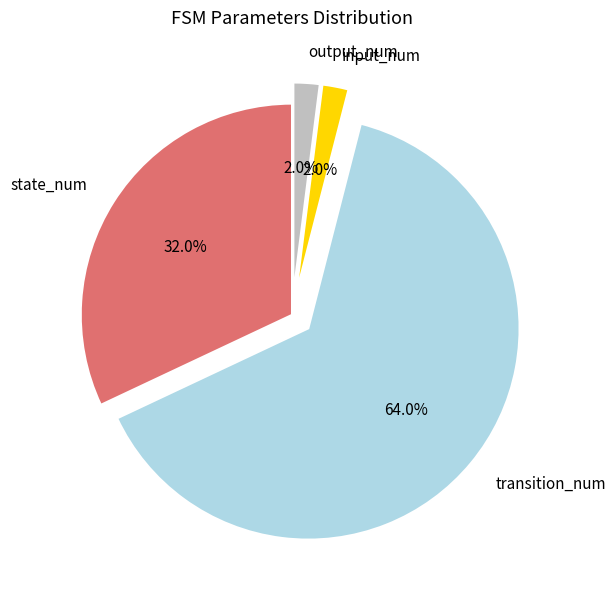

Which has a higher value, transition_num or state_num?

transition_num